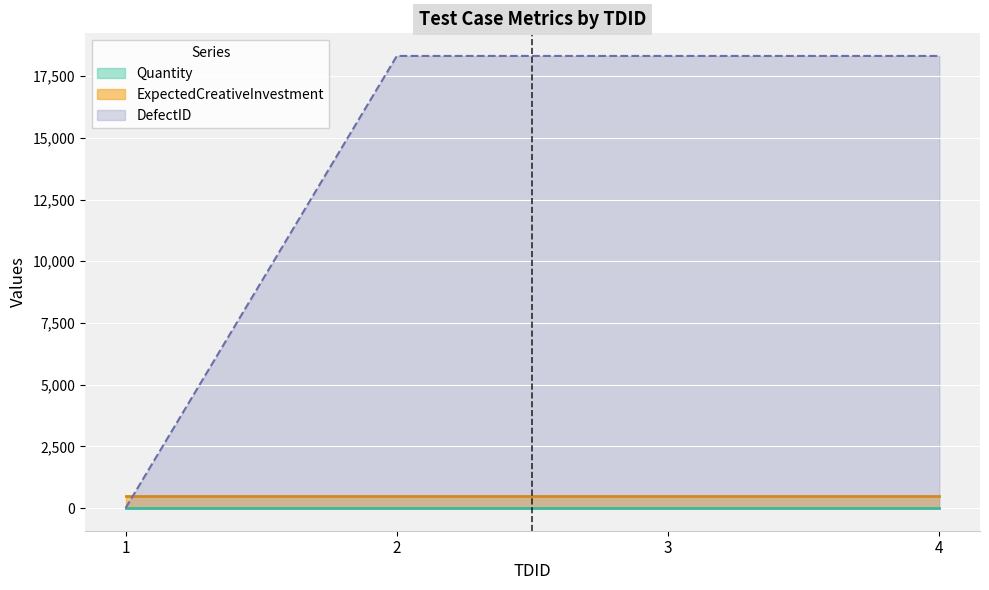

What is the value of the Quantity point at the 3rd from the left?

5